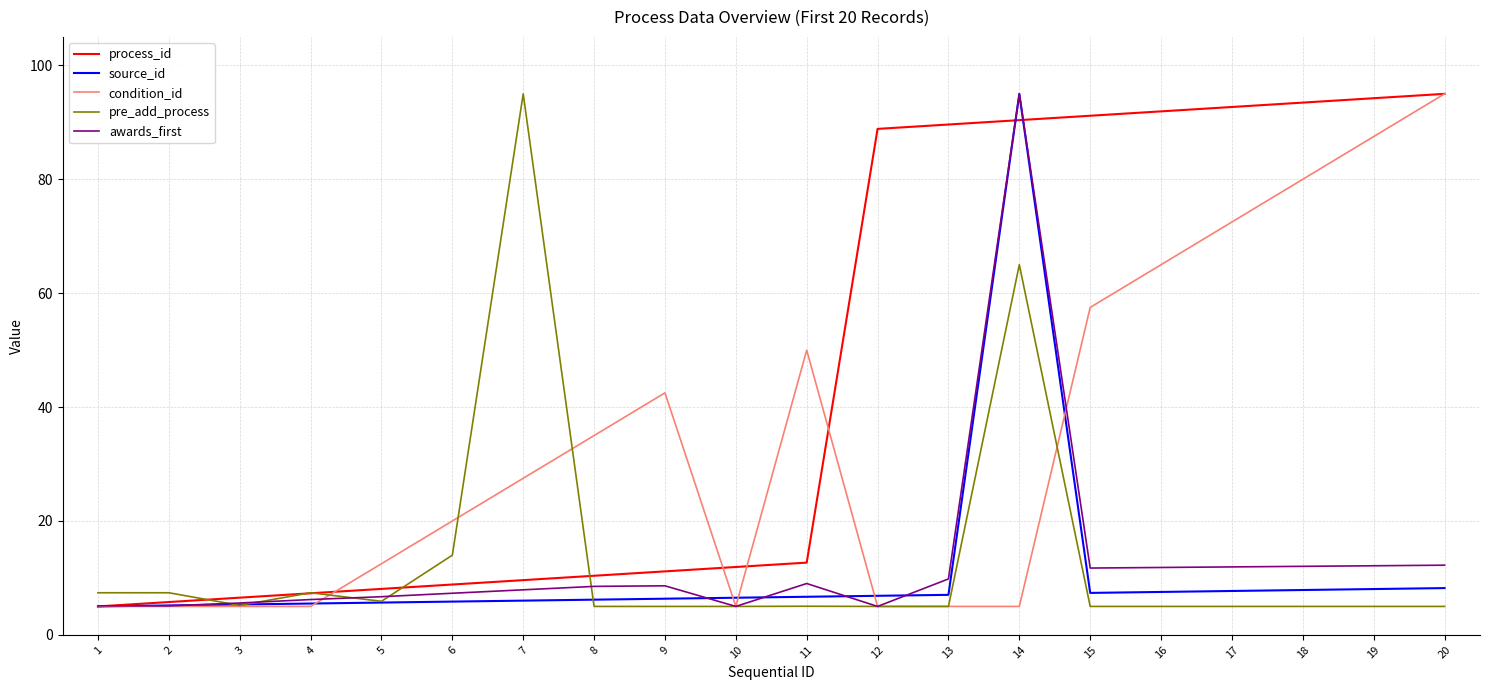

Which series changed the most between 7 and 15?

pre_add_process